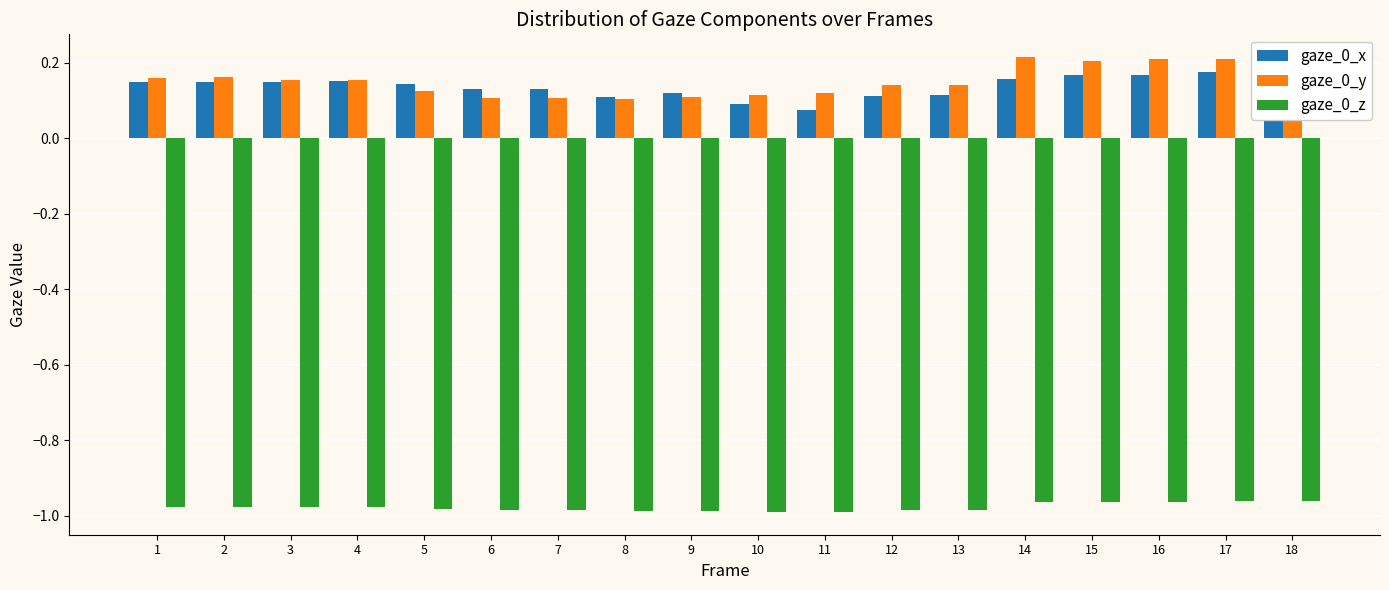

What is the maximum value for gaze_0_x?

0.2